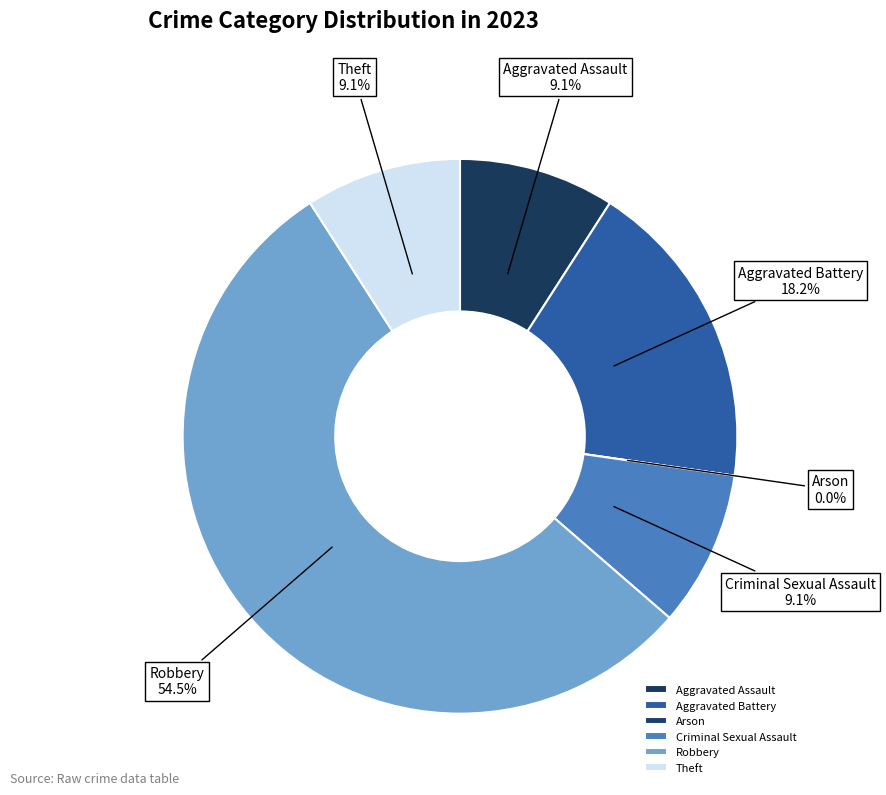

Count the number of slices in the pie.

6